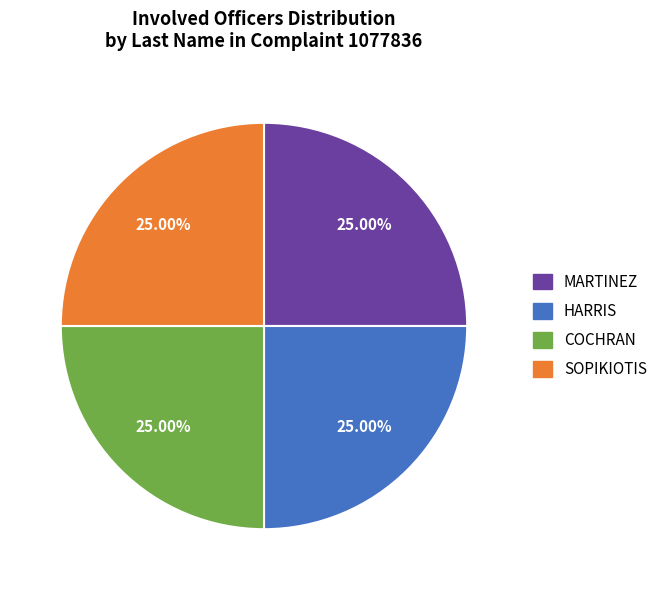

Approximately how many times larger is the value at MARTINEZ compared to COCHRAN?

1.0